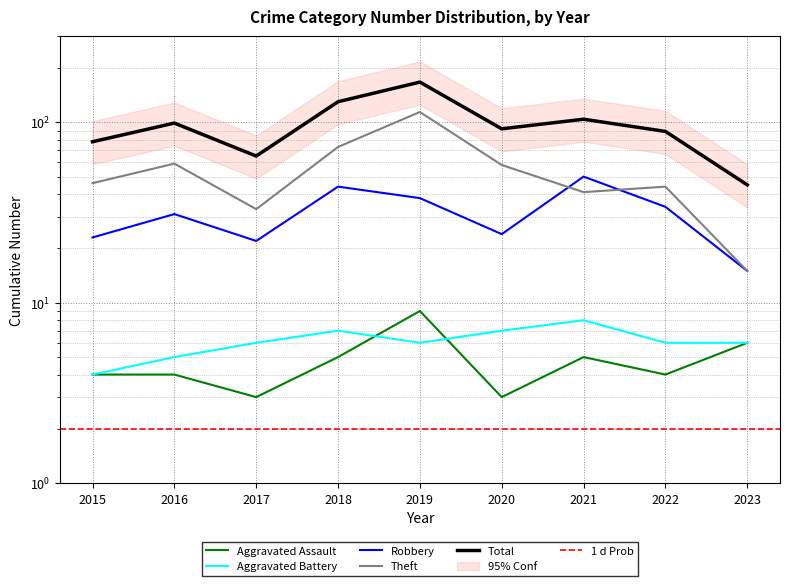

What is the value of the Robbery point at the 7th from the left?

50